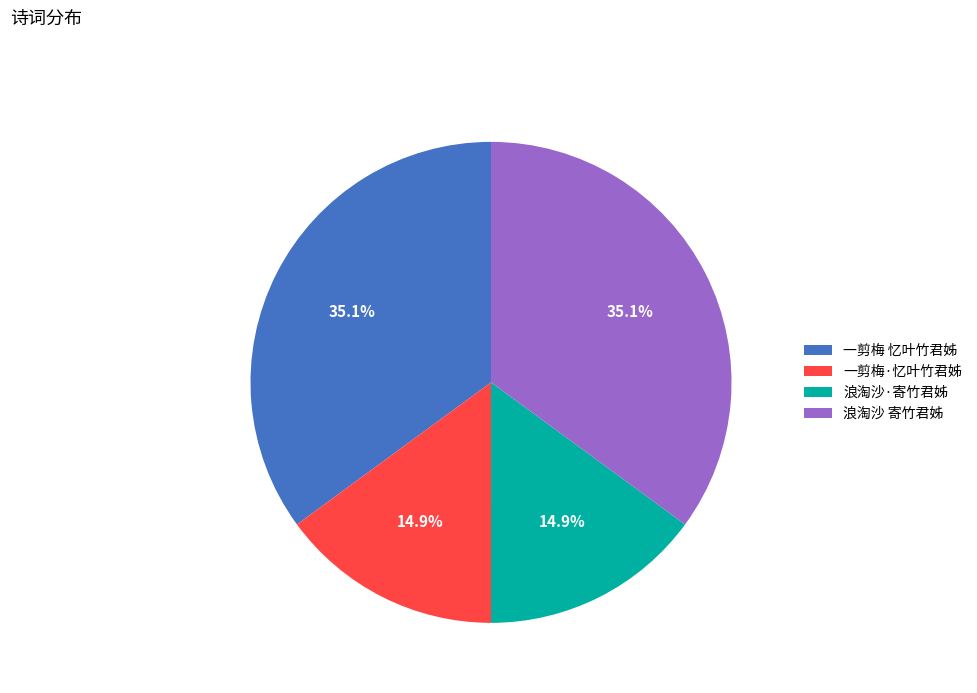

What percentage is NOT represented by 一剪梅 忆叶竹君姊?

64.9%